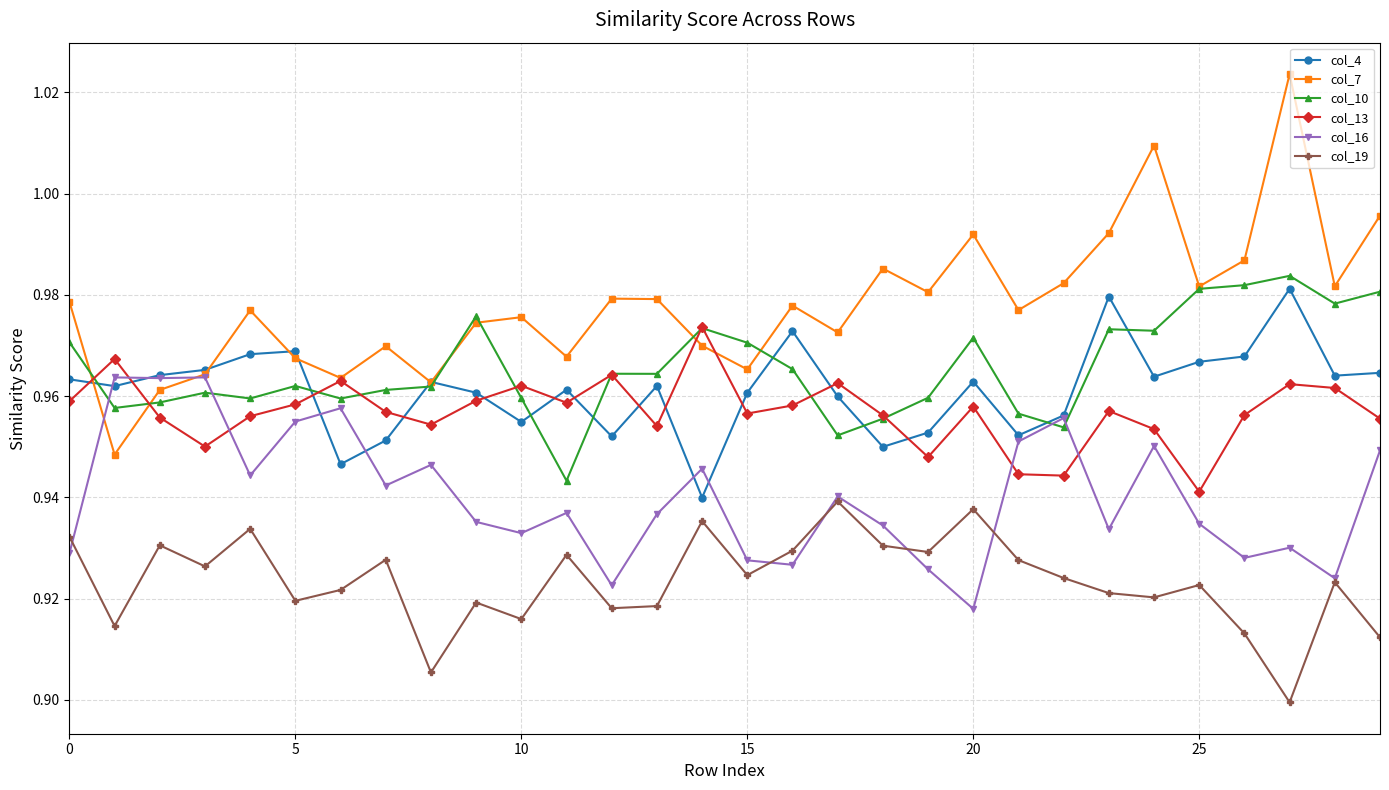

Which series has the largest total across all categories?

col_7